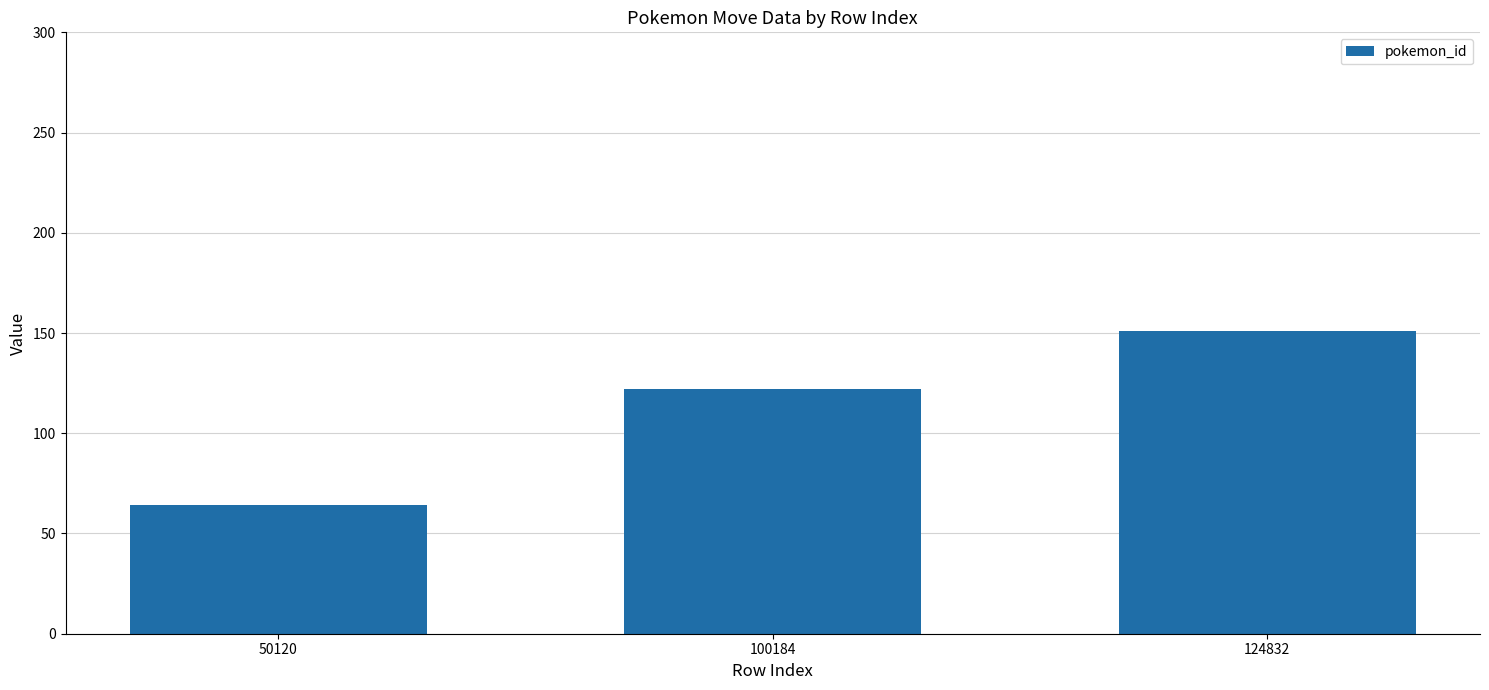

Where is the data nearest to the value 107?

100184